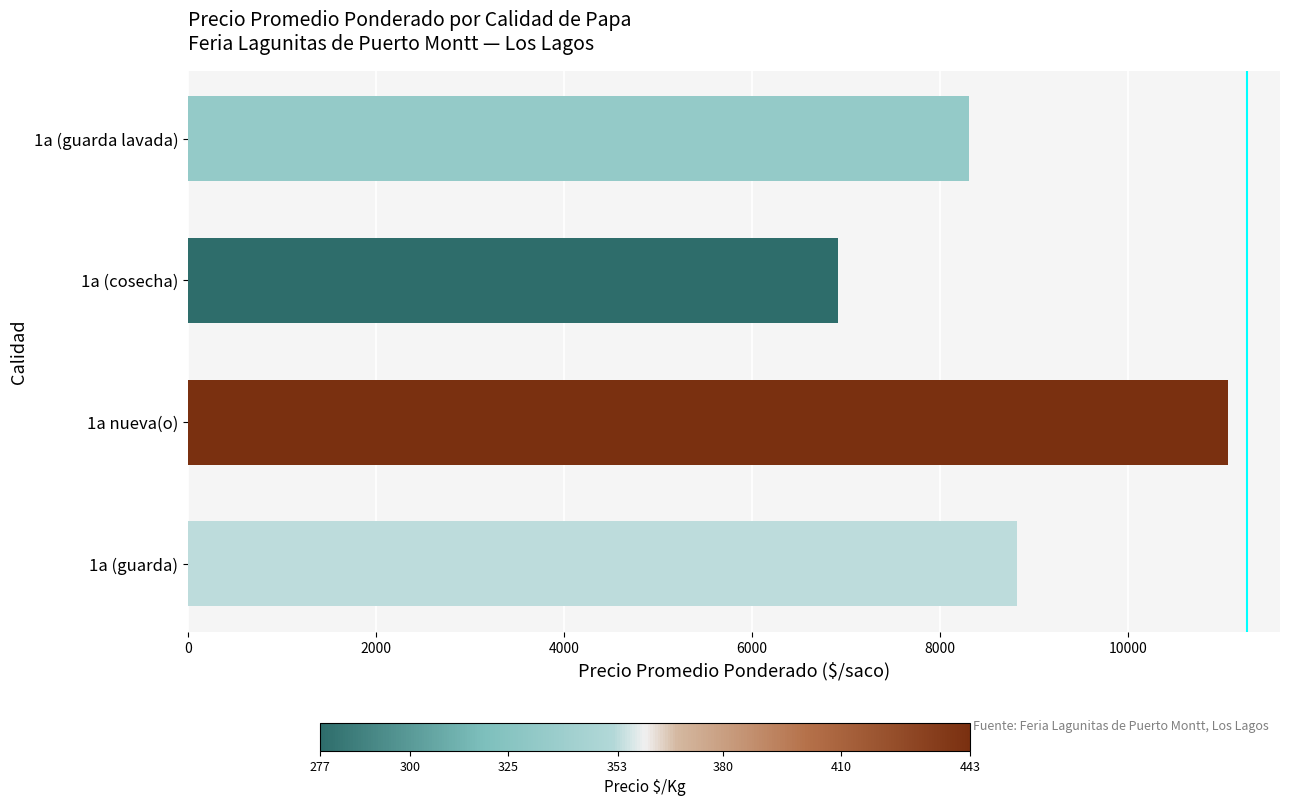

The value at 1a (cosecha) is 6917. True or false?

True